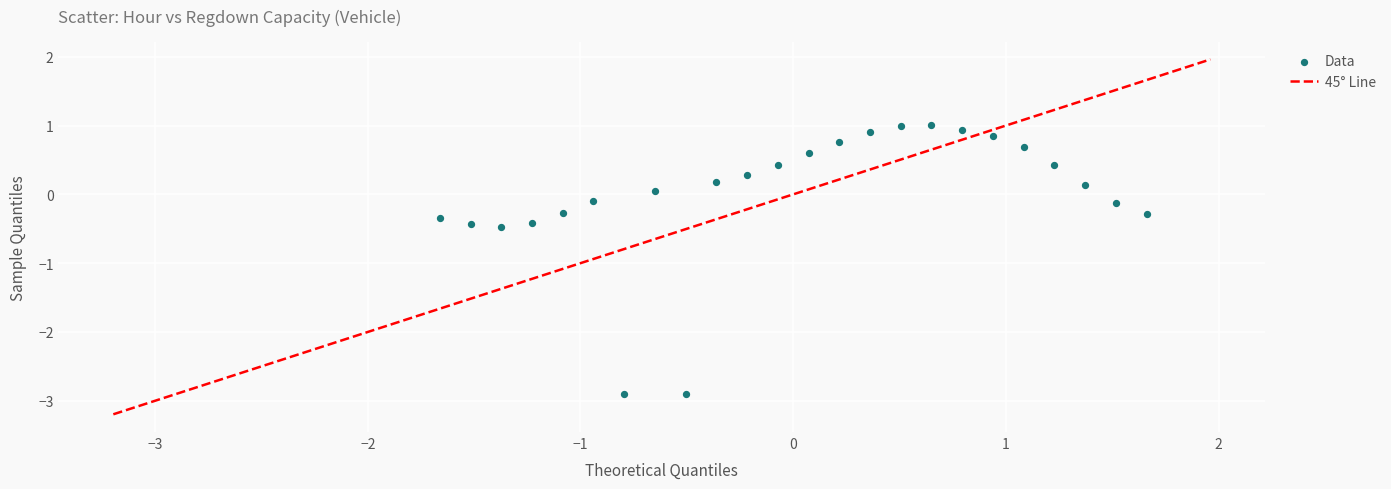

What is the range of Y values (max minus min)?

3.9